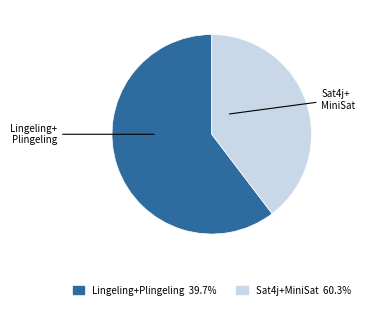

Does any single category account for the majority?

Yes